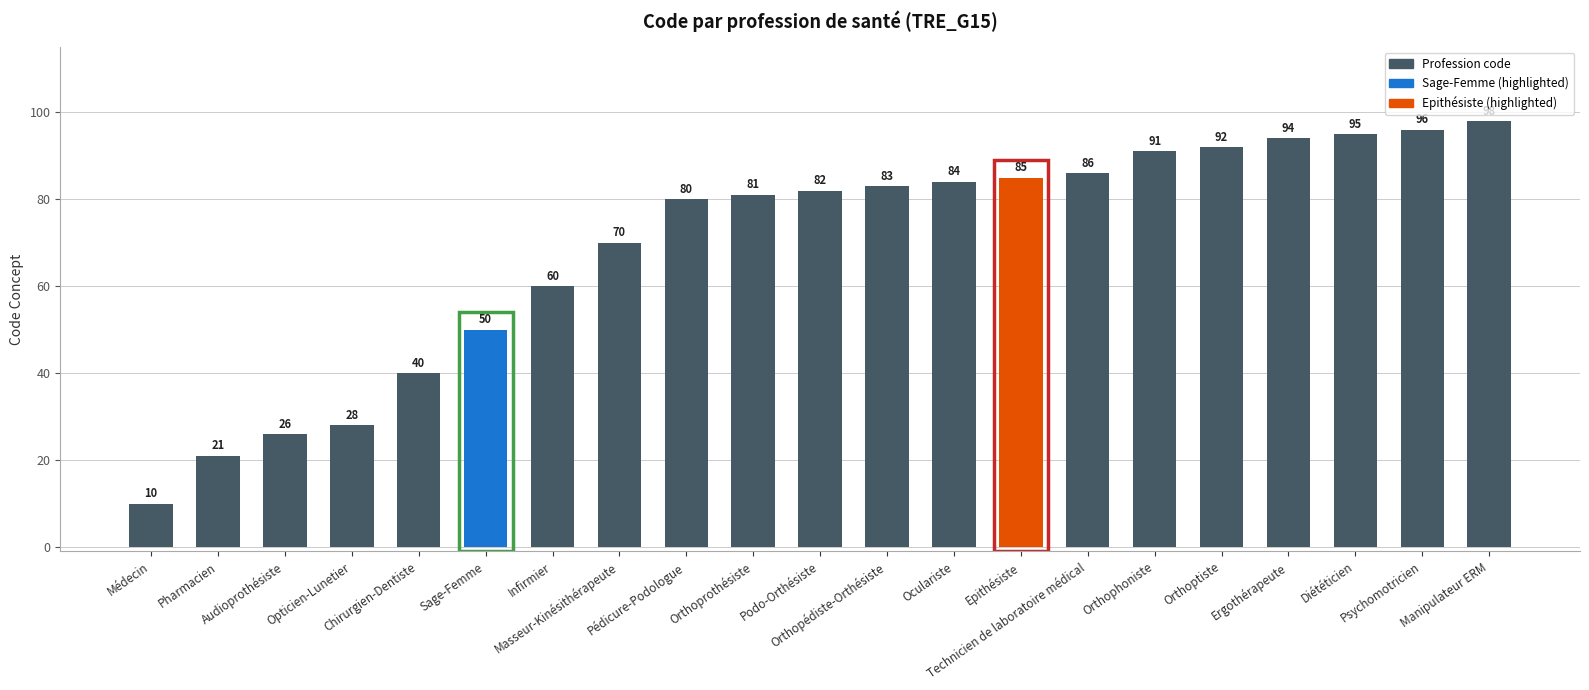

The chart shows a value of 95 at Diététicien. True or false?

True